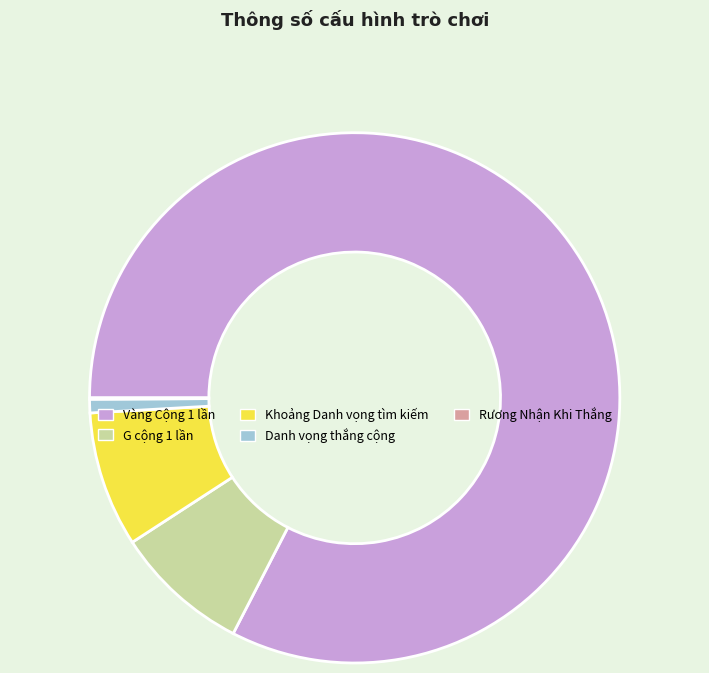

Between Danh vọng thắng cộng and Vàng Cộng 1 lần, which is larger?

Vàng Cộng 1 lần